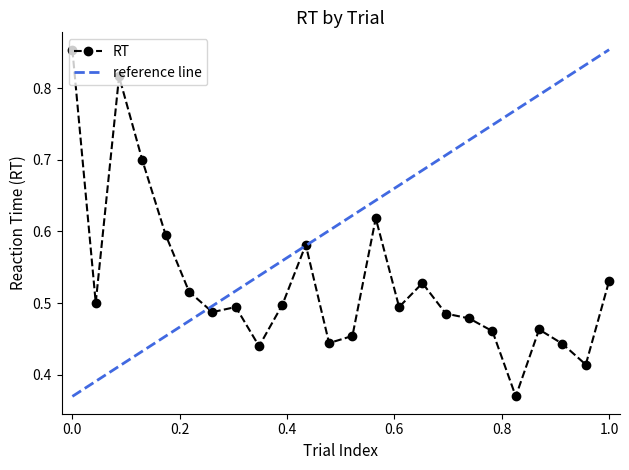

True or false: RT has more than 2 points higher than both neighbors.

True